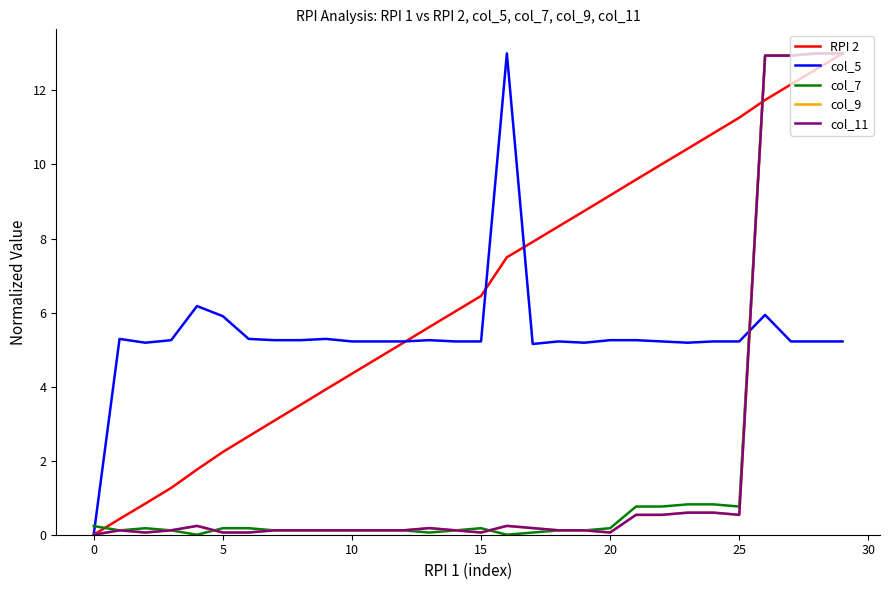

Which series ends up on top after the final intersection of col_7 and RPI 2?

col_7